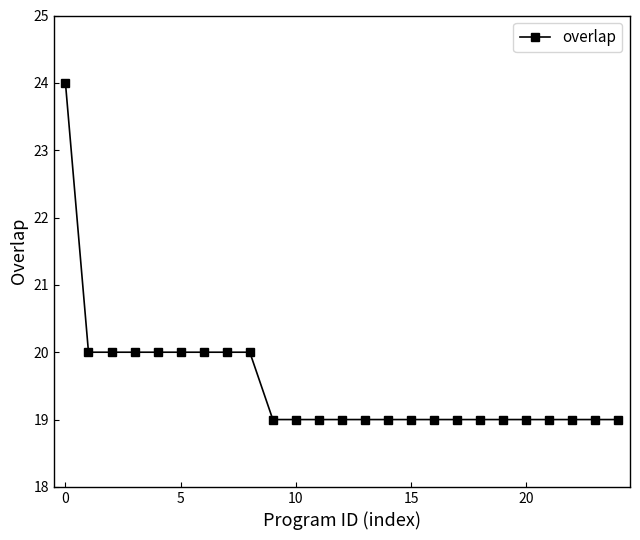

What is the greatest value displayed?

24